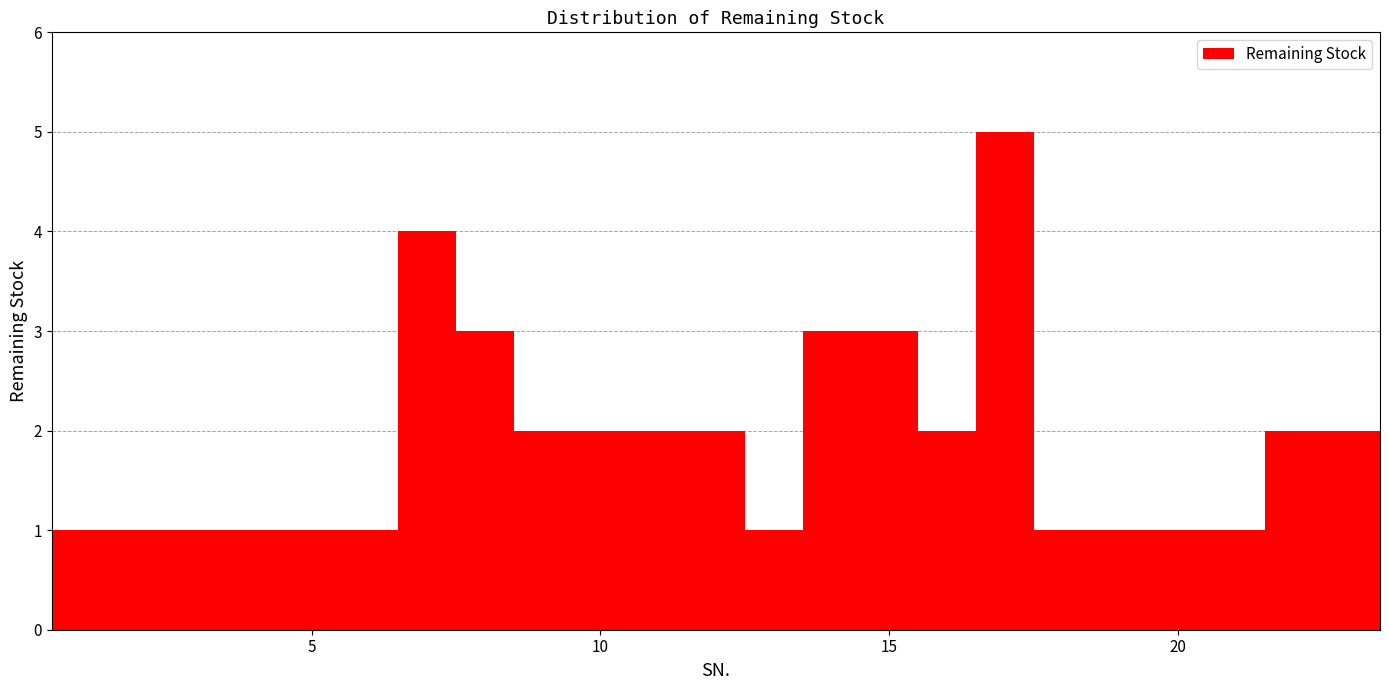

Read against the x-axis, roughly where is the centre of the tallest bar?

17.0